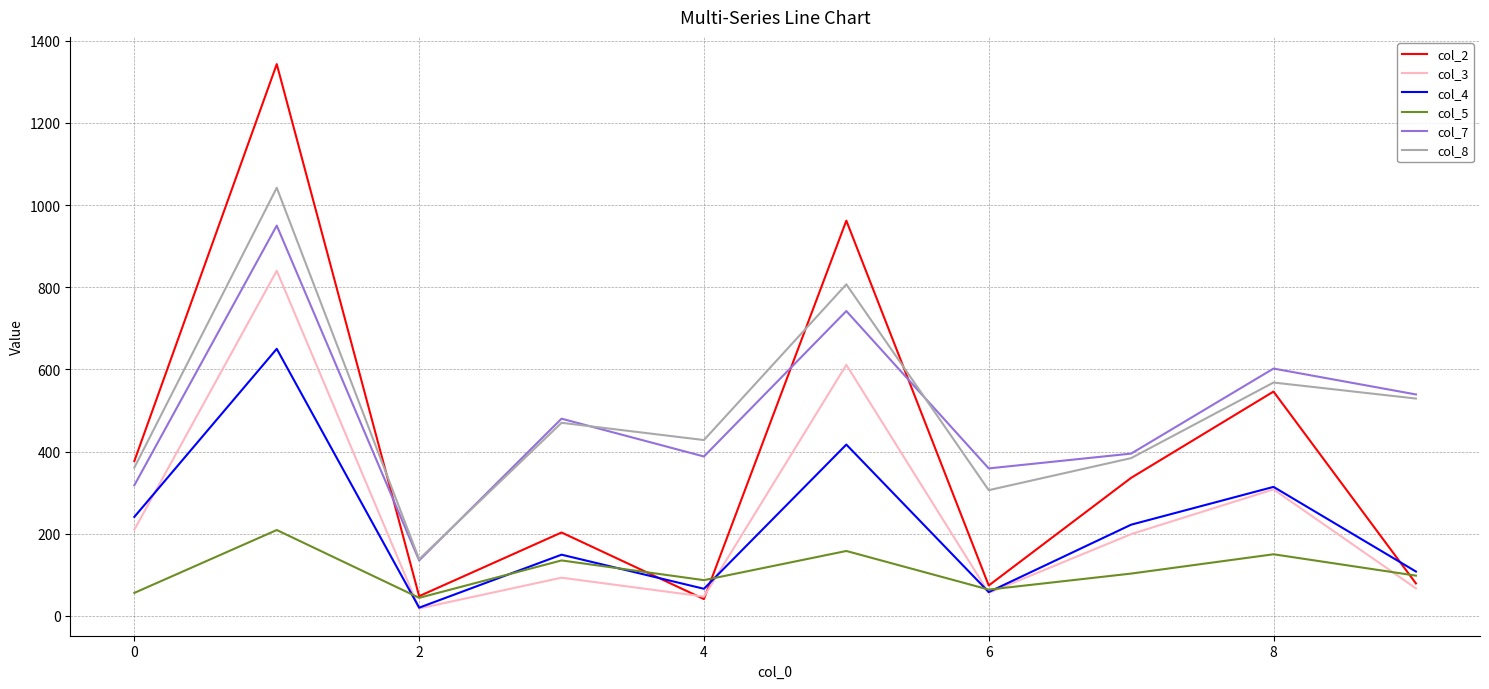

True or false: col_7 and col_4 cross at least once.

False